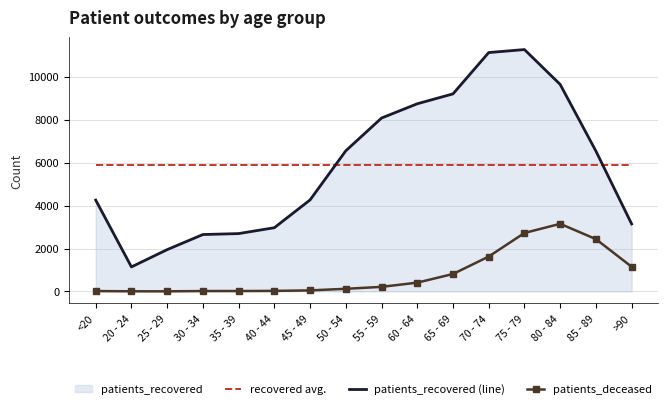

At which label does recovered avg. reach its minimum?

<20